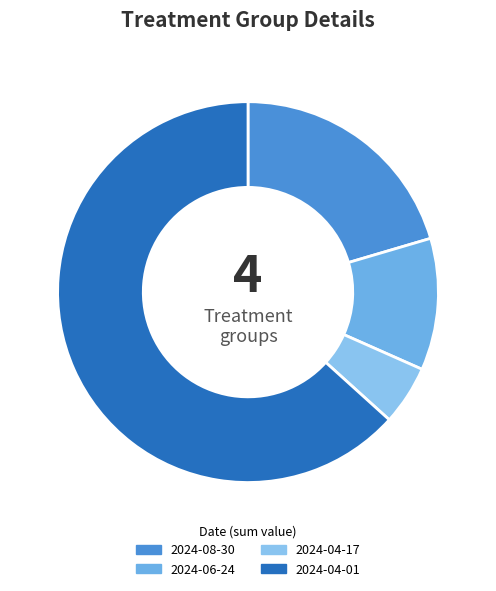

Which category has the biggest portion of the pie?

2024-04-01